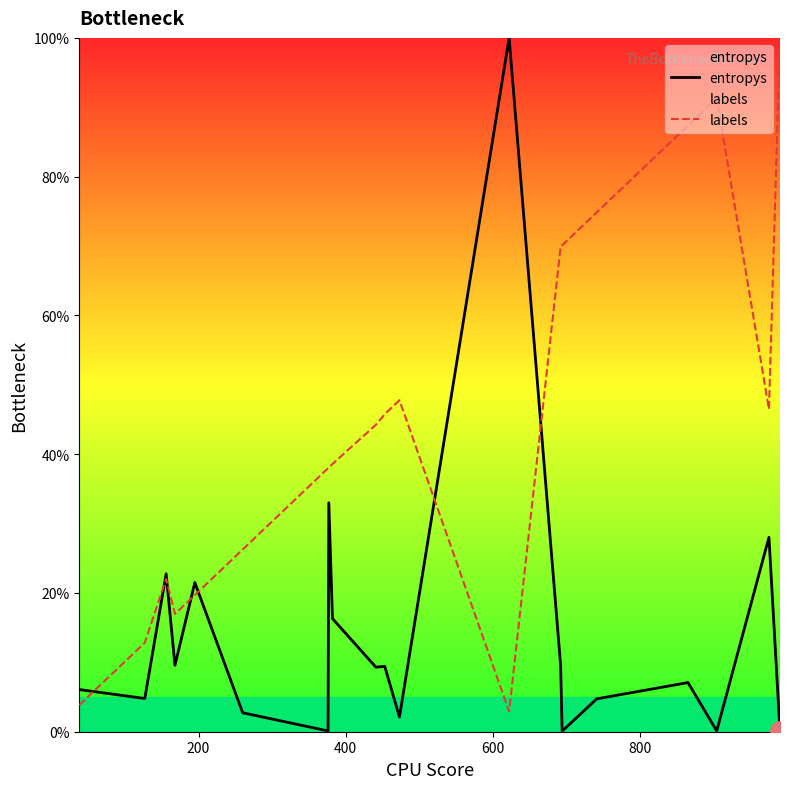

Does the chart have visible grid lines?

No